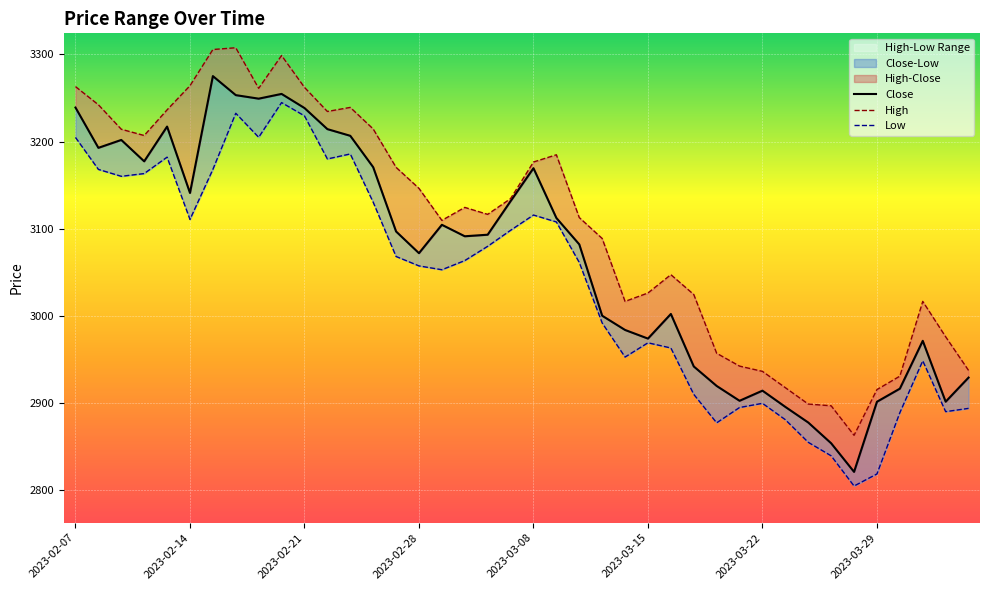

True or false: Close and Low cross at least once.

False